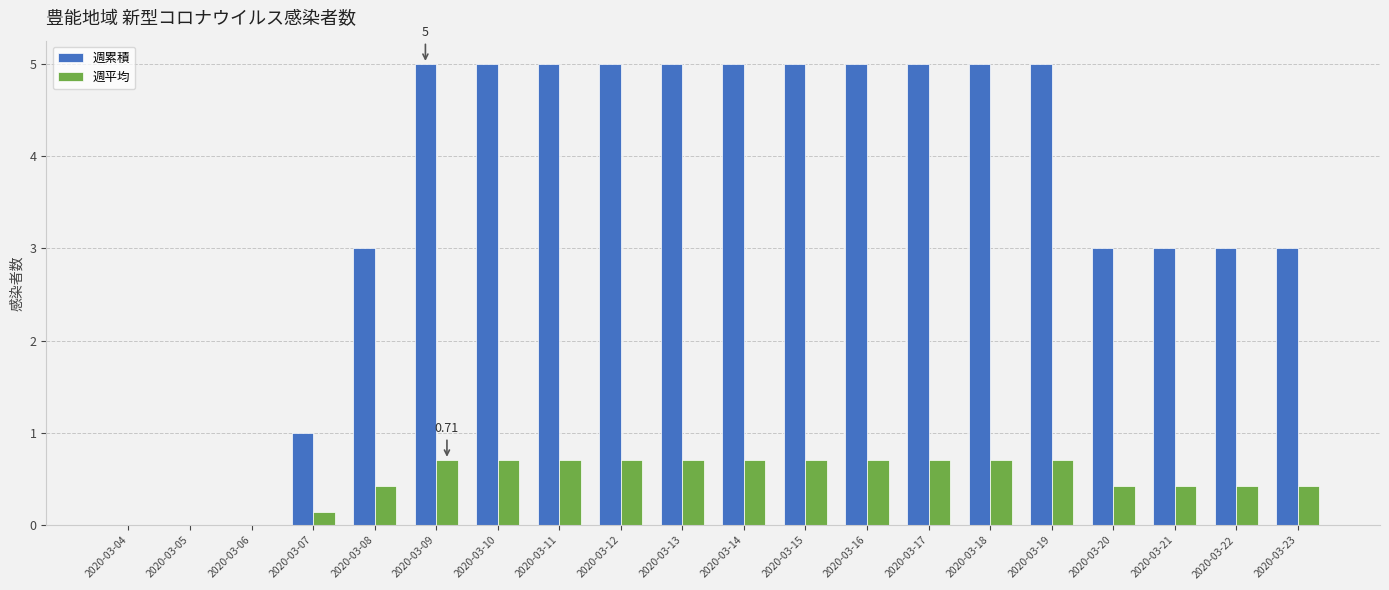

How many 週平均 values are between 0 and 1?

20